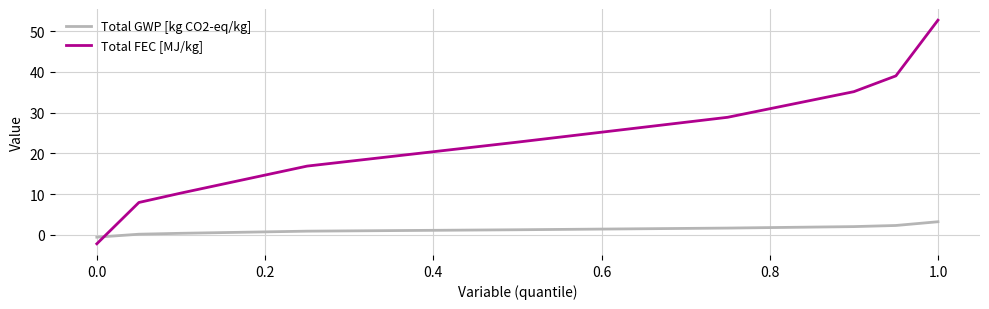

Which series ends up on top after the final intersection of Total FEC [MJ/kg] and Total GWP [kg CO2-eq/kg]?

Total FEC [MJ/kg]